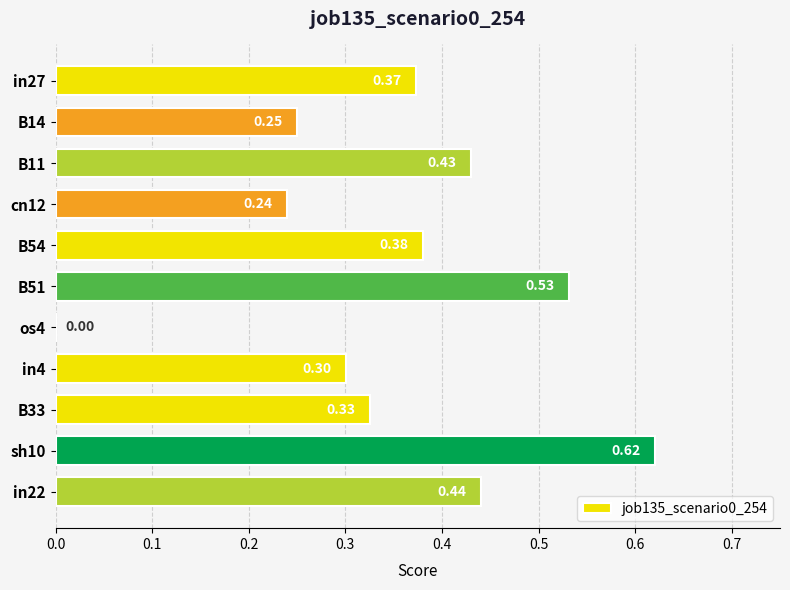

What is the sum of all values?

3.9